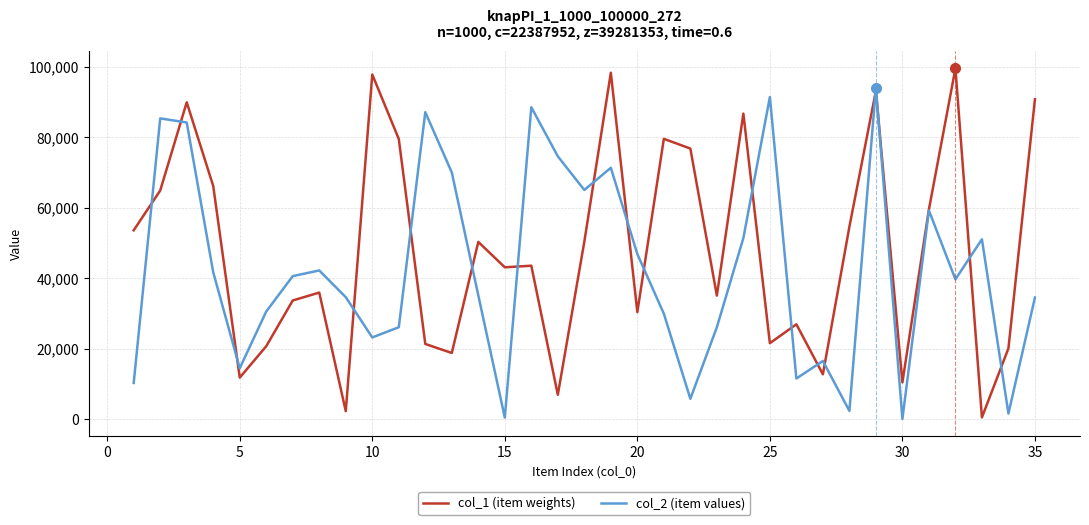

Which series has the largest total across all categories?

col_1 (item weights)